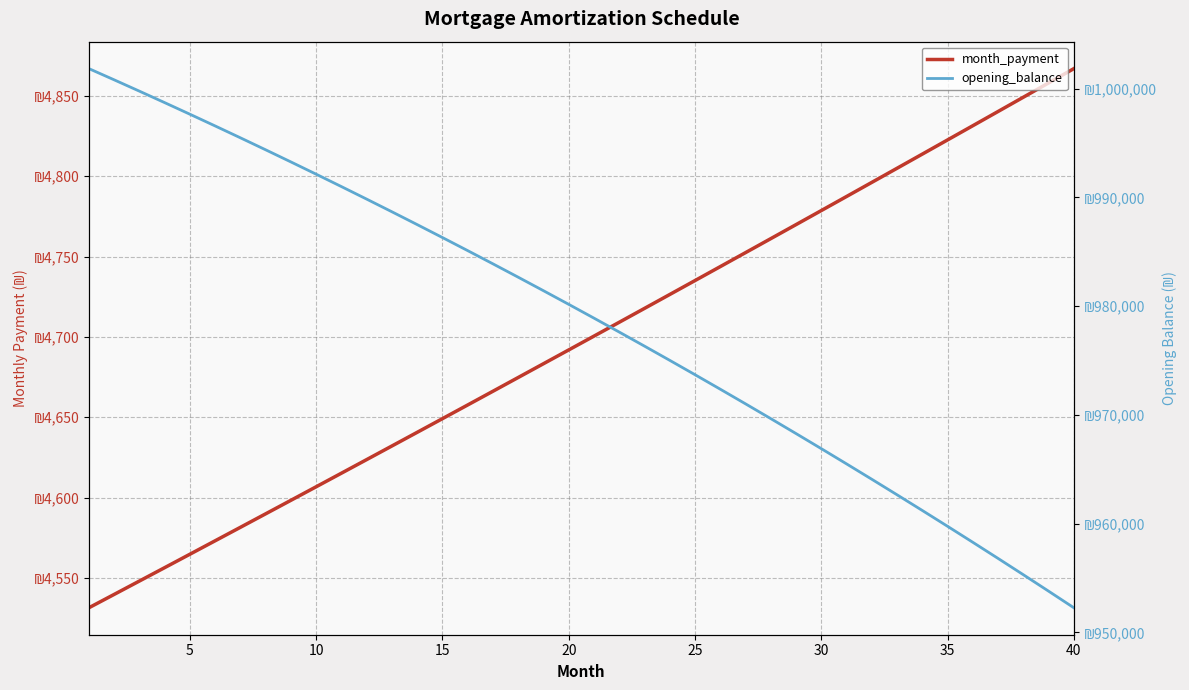

At how many categories does at least one series exceed 377963?

40